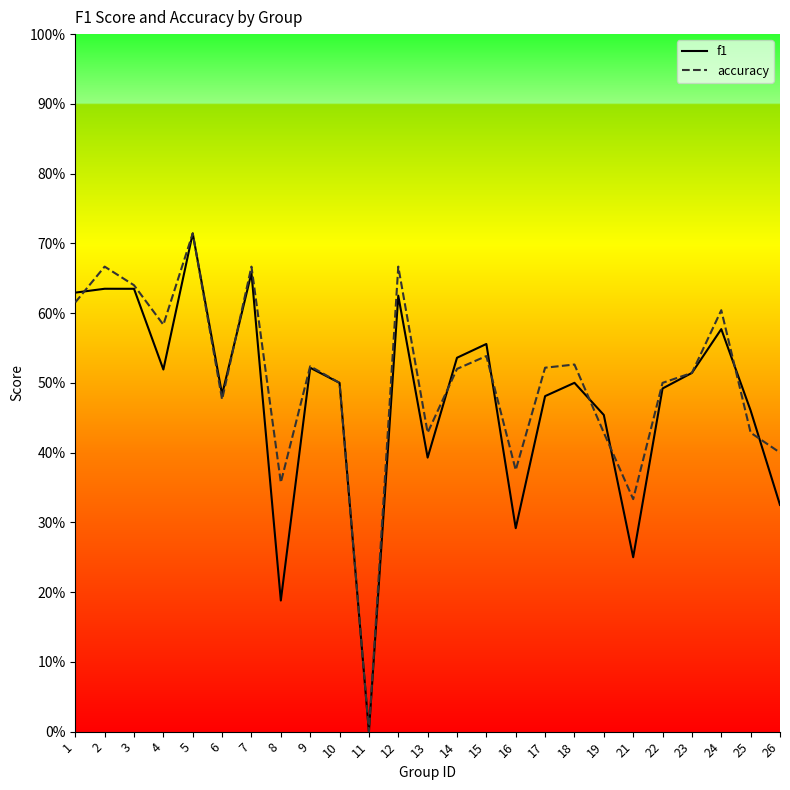

What is the sum of all accuracy values?

12.5